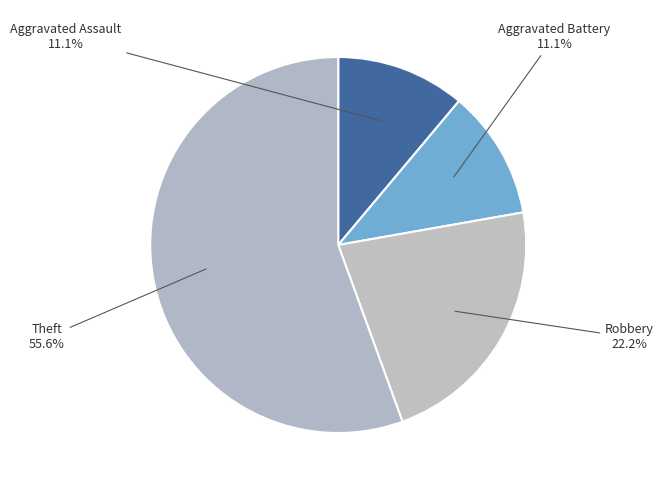

How many slices are in this pie chart?

4